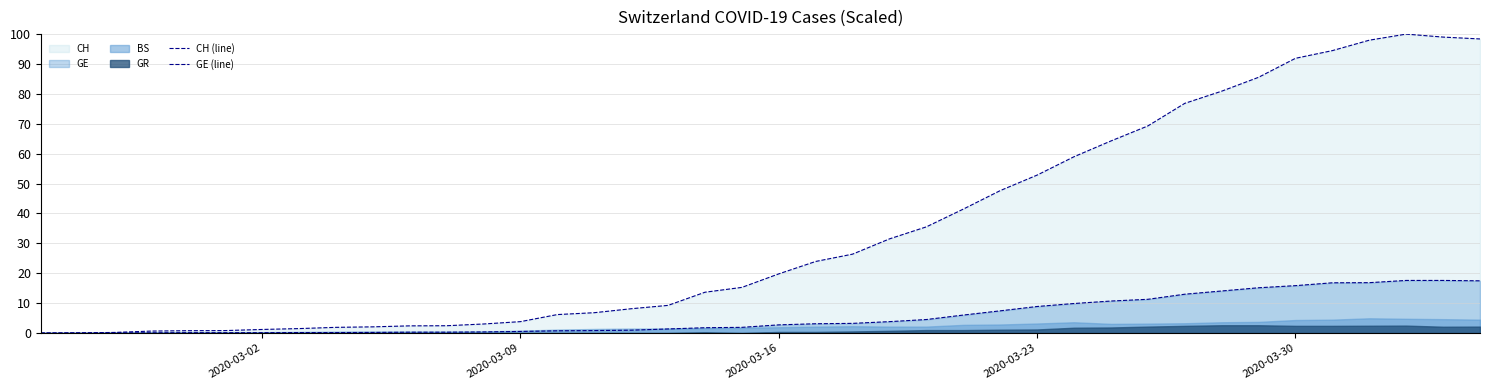

True or false: GE (line) and CH (line) intersect in this chart.

False